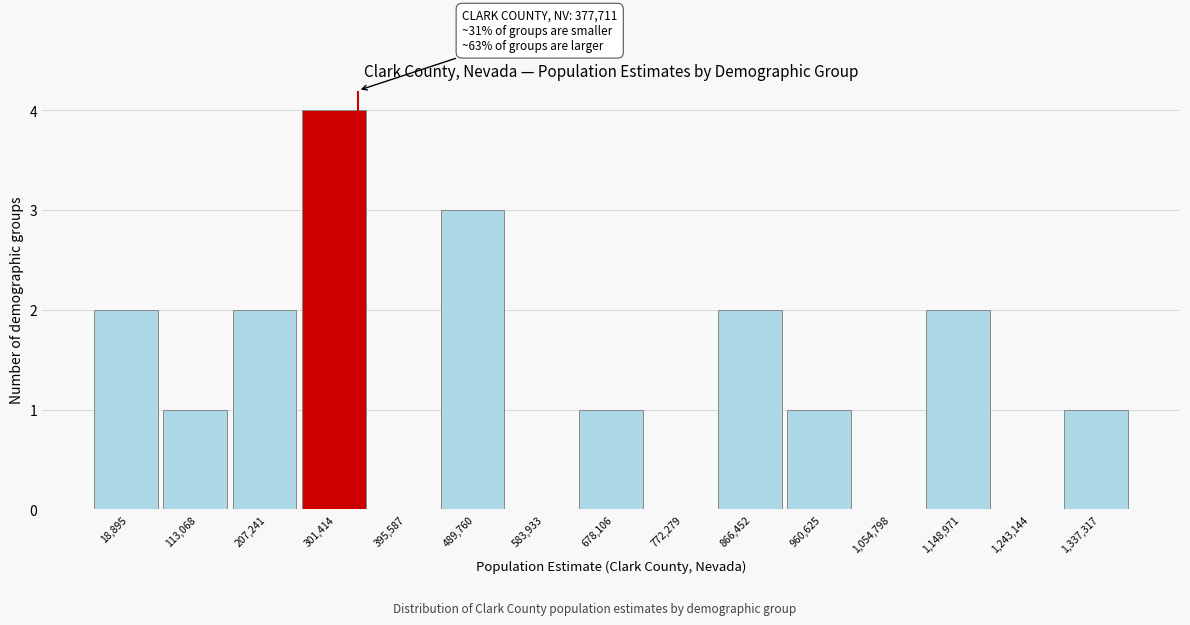

Reading left to right, what are all the values shown in this chart?

18,895=2	113,068=1	207,241=2	301,414=4	395,587=0	489,760=3	583,933=0	678,106=1	772,279=0	866,452=2	960,625=1	1,054,798=0	1,148,971=2	1,243,144=0	1,337,317=1